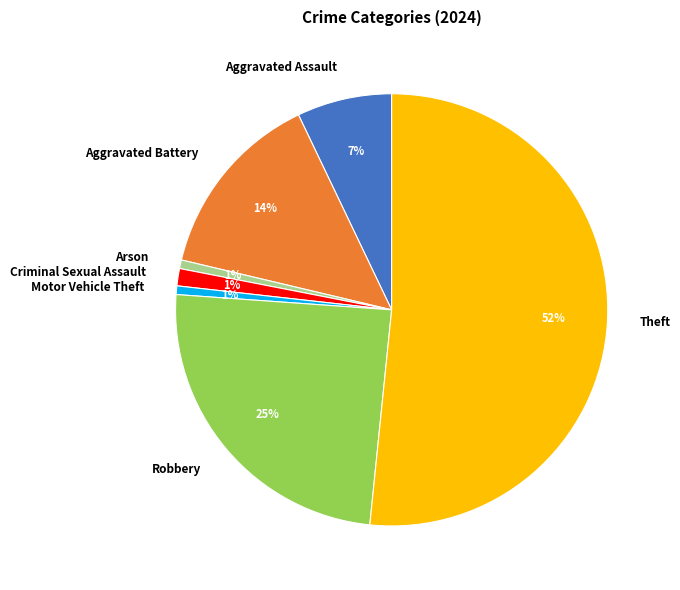

To the nearest percent, what percentage of the pie is Criminal Sexual Assault?

1%